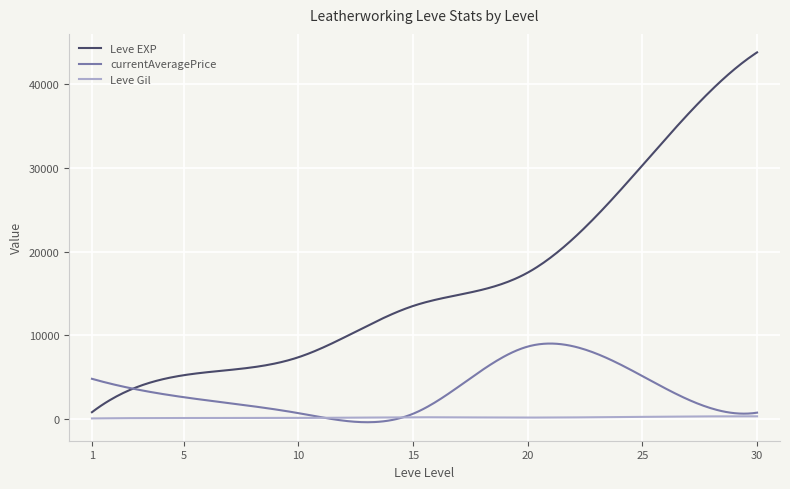

Rank the series by their maximum value, from highest to lowest.

Leve EXP, currentAveragePrice, Leve Gil